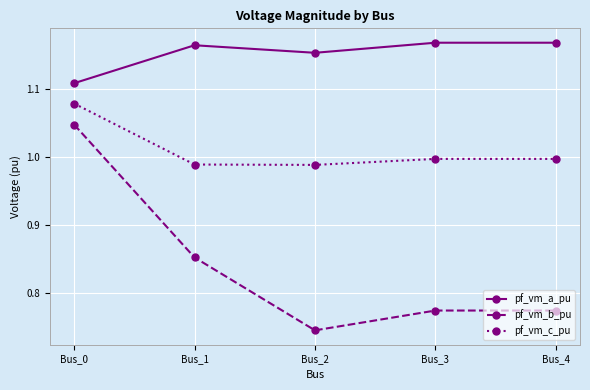

Which series has the widest spread of values?

pf_vm_b_pu